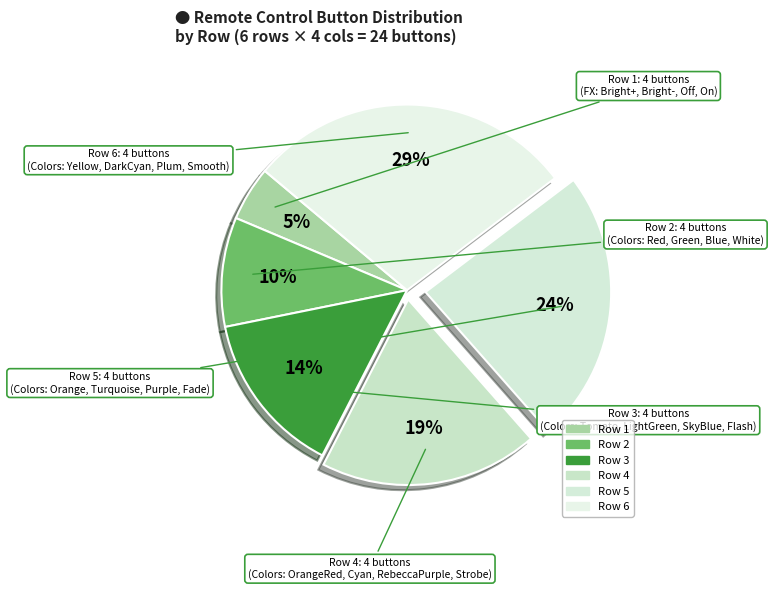

How many slices are in this pie chart?

6